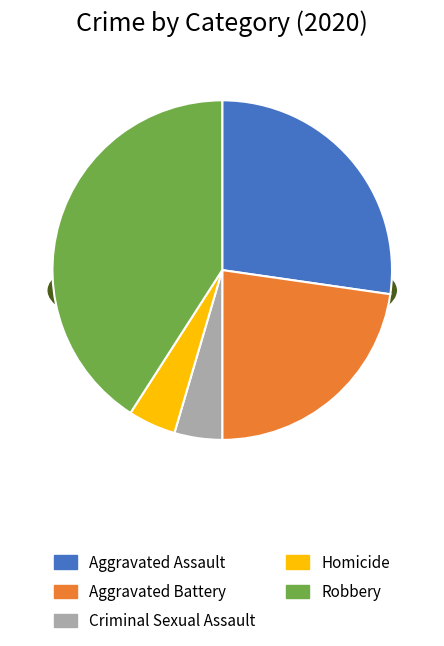

Which slice is the largest?

Robbery